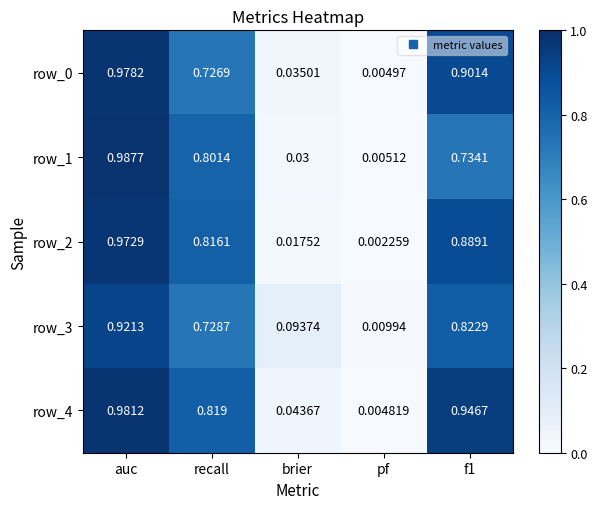

At which category does the chart reach its peak across all series?

auc